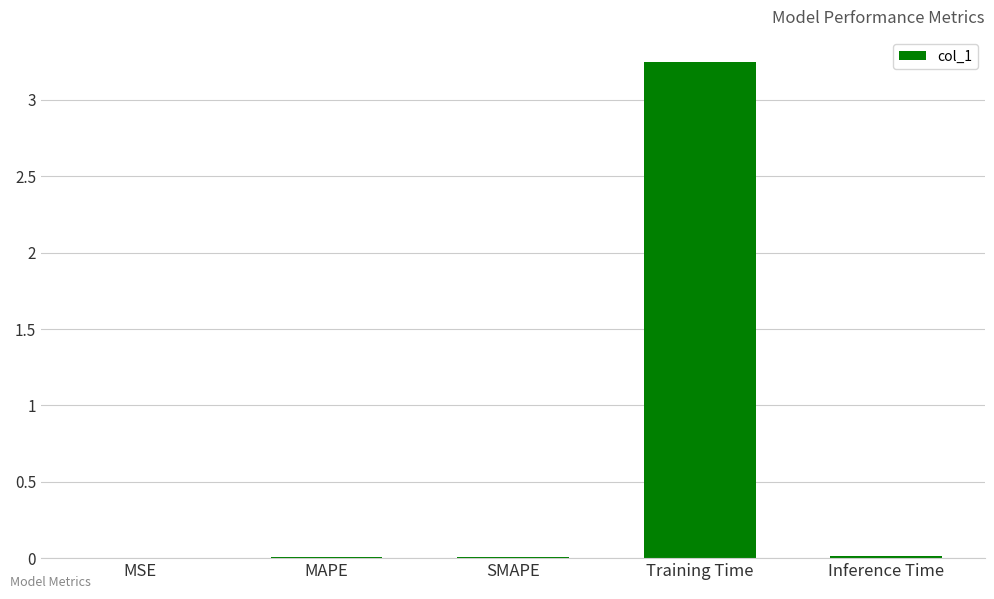

Which category has the highest value across all series?

Training Time